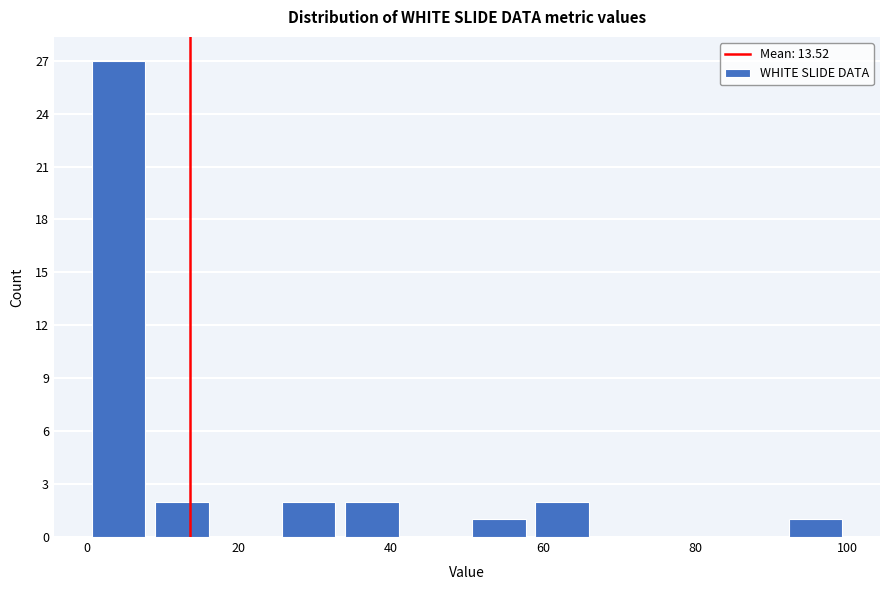

Over which range of the x-axis is the bar tallest?

0 to 8